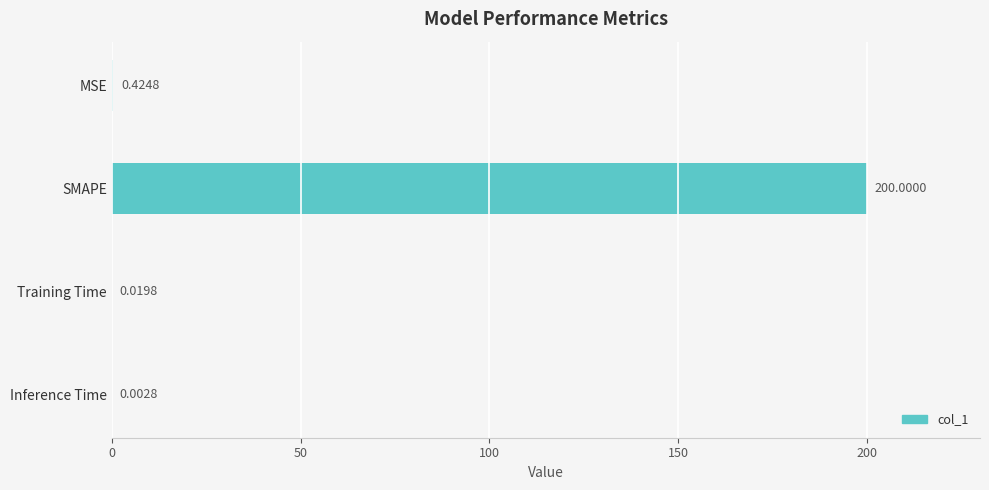

At which category does the chart reach its peak across all series?

SMAPE